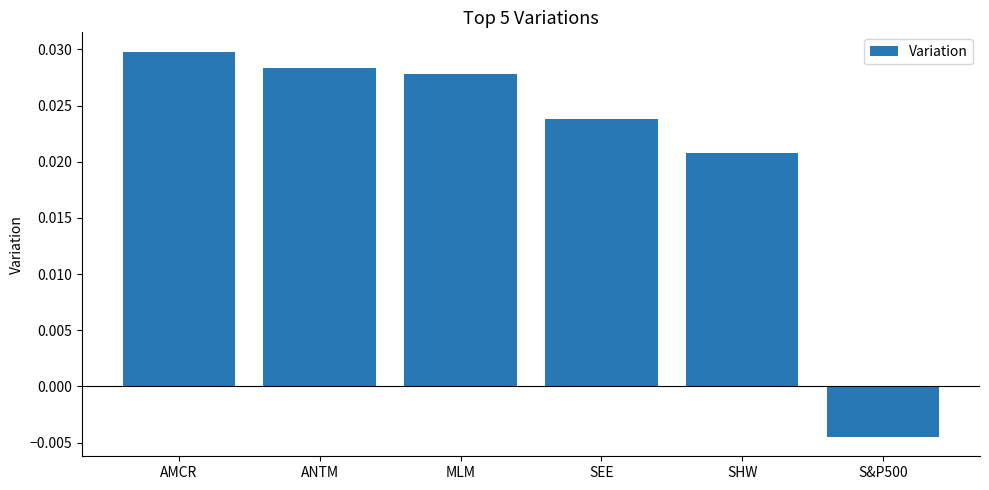

What is the label of the 6th bar from the left?

S&P500